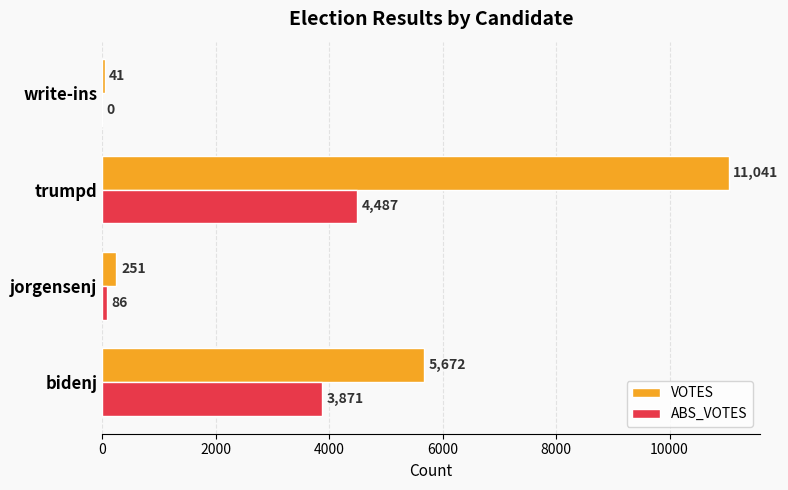

Is it true that VOTES equals 5672 at bidenj?

True